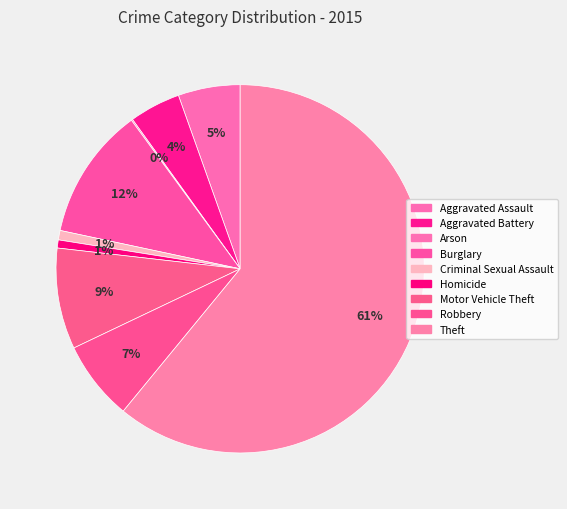

Combined, do Aggravated Assault and Criminal Sexual Assault account for over 50%?

No